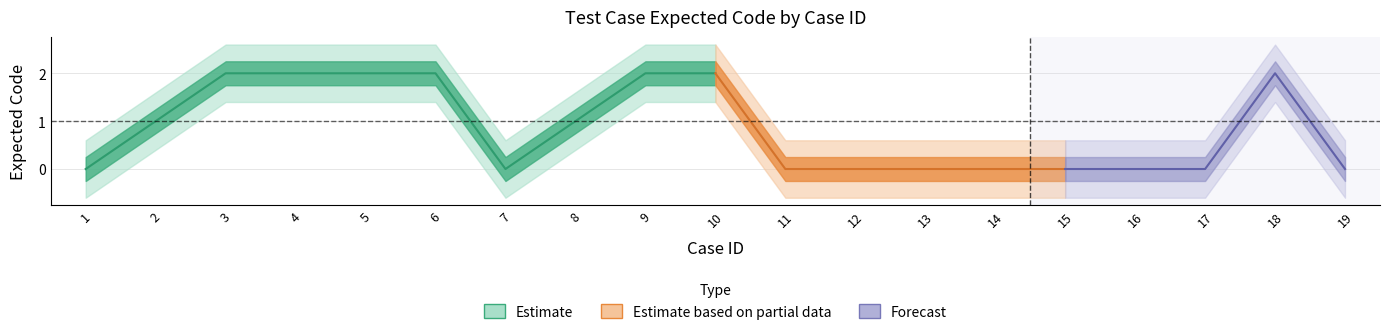

How many lines are shown in the chart?

1